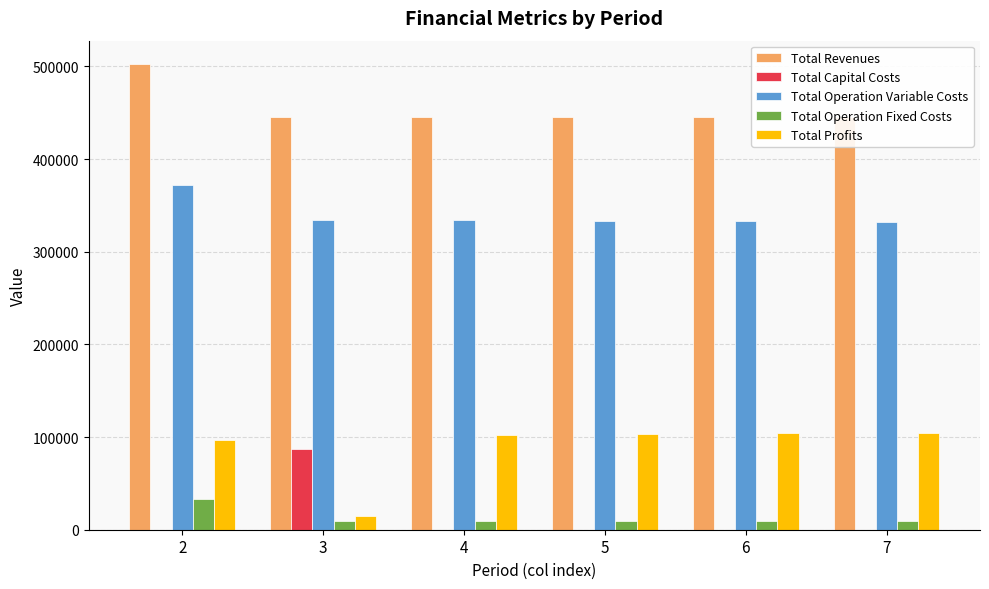

Are the bars horizontal?

No